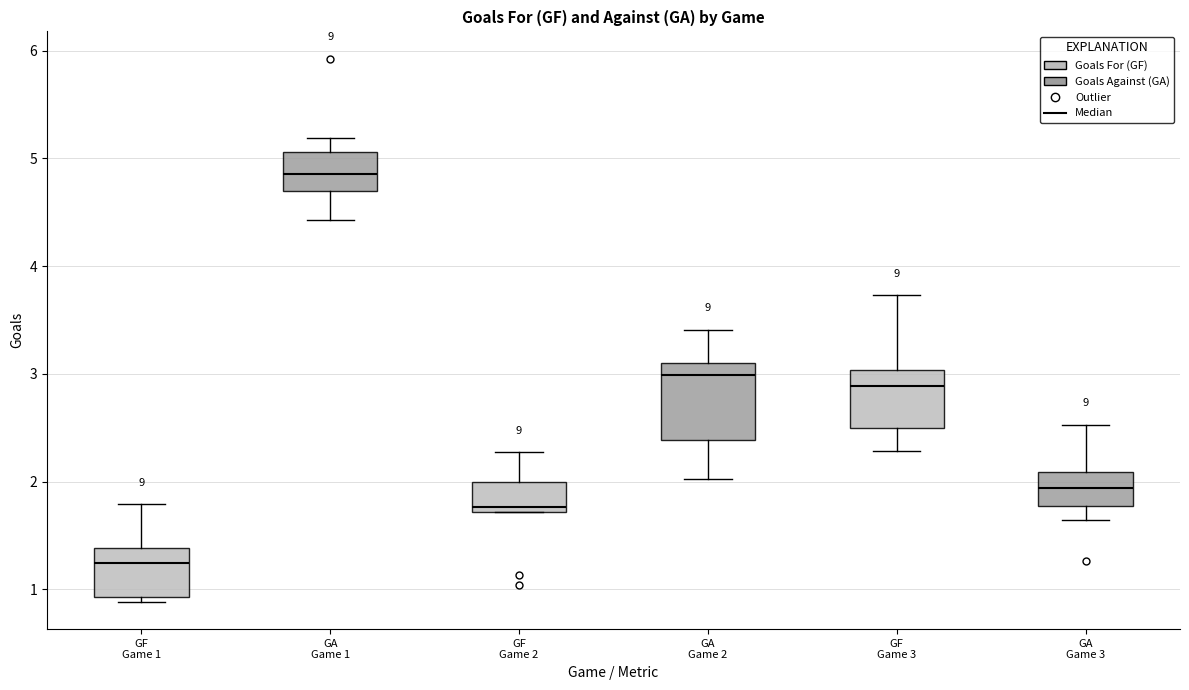

Reading left to right, read every box against the y-axis: the position of its median line, the range the box covers, and the ends of its whiskers. The values are not printed on the chart, so give them approximately, as read against the axis.

GF Game 1: median 1.2, box 0.9 to 1.4, whiskers 0.9 (just below the box's lower edge) to 1.8
GA Game 1: median 4.9, box 4.7 to 5.1, whiskers 4.4 to 5.2
GF Game 2: median 1.8, box 1.7 to 2.0, whiskers 1.7 to 2.3
GA Game 2: median 3.0, box 2.4 to 3.1, whiskers 2.0 to 3.4
GF Game 3: median 2.9, box 2.5 to 3.0, whiskers 2.3 to 3.7
GA Game 3: median 1.9, box 1.8 to 2.1, whiskers 1.6 to 2.5